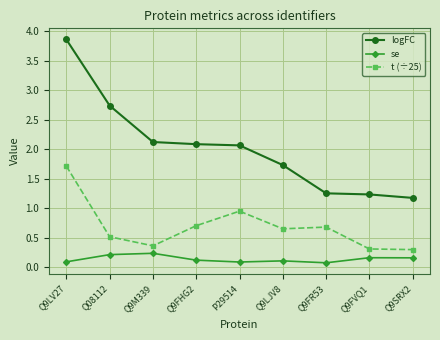

What is the maximum value shown in the chart?

3.9